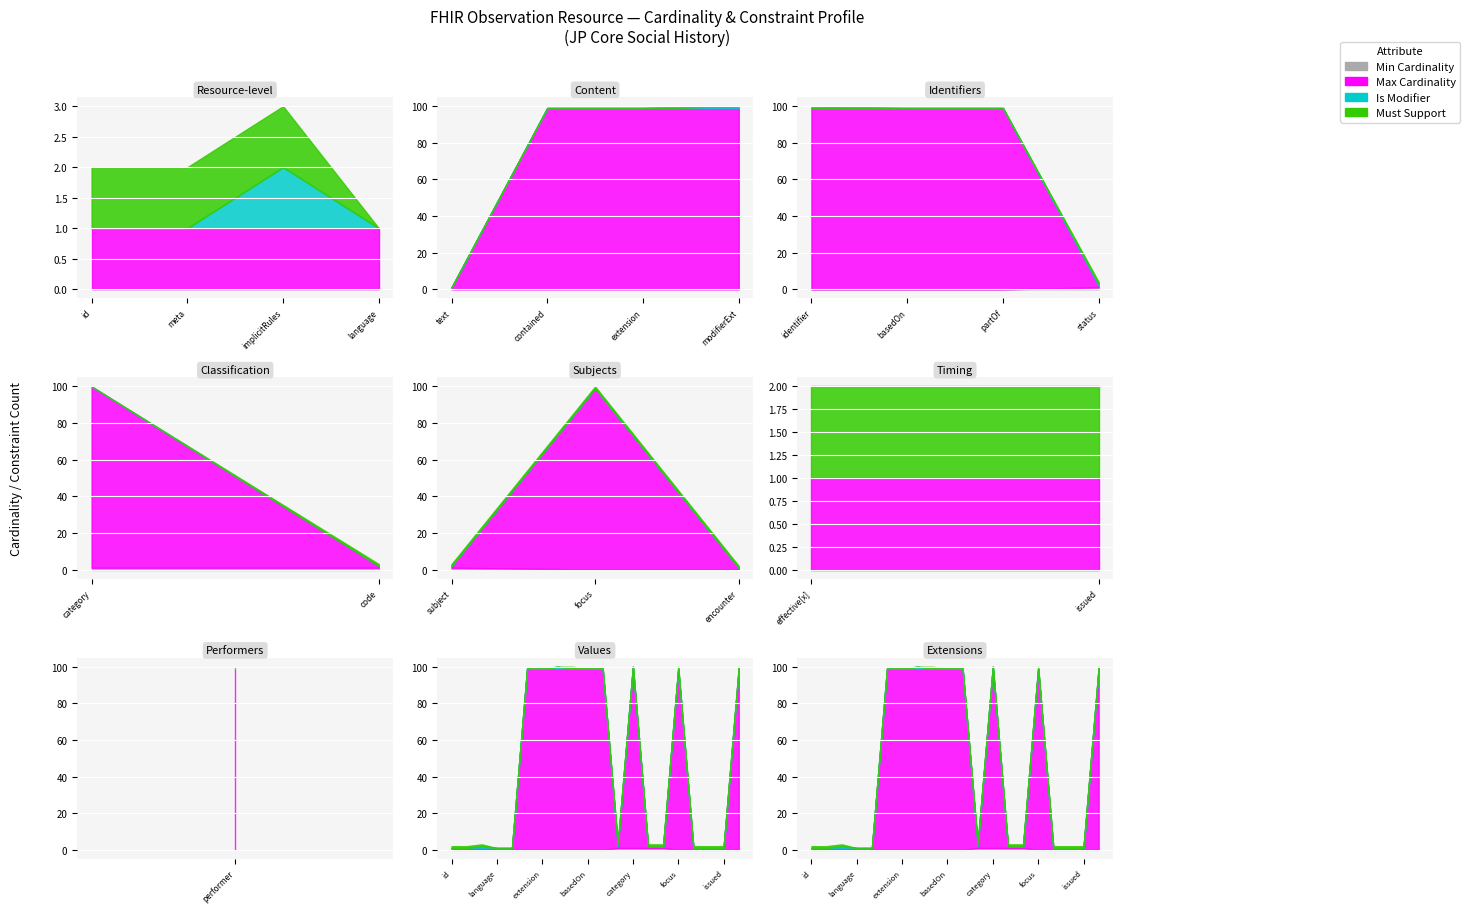

Between Observation.language and Observation.extension, which series saw the biggest shift?

Max Cardinality